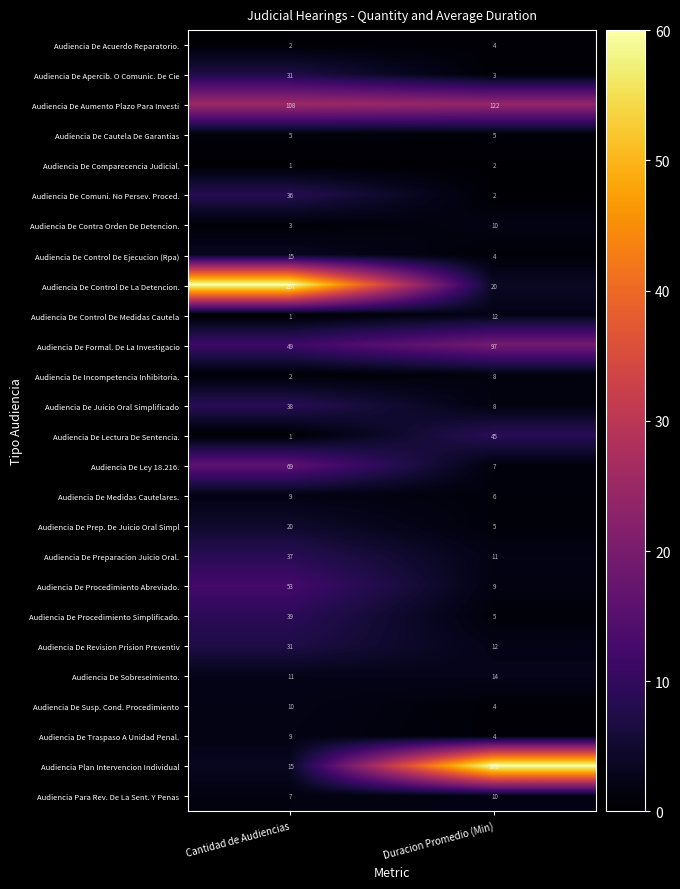

What is the difference between the Audiencia De Revision Prision Preventiv values at Duracion Promedio (Min) and Cantidad de Audiencias?

19